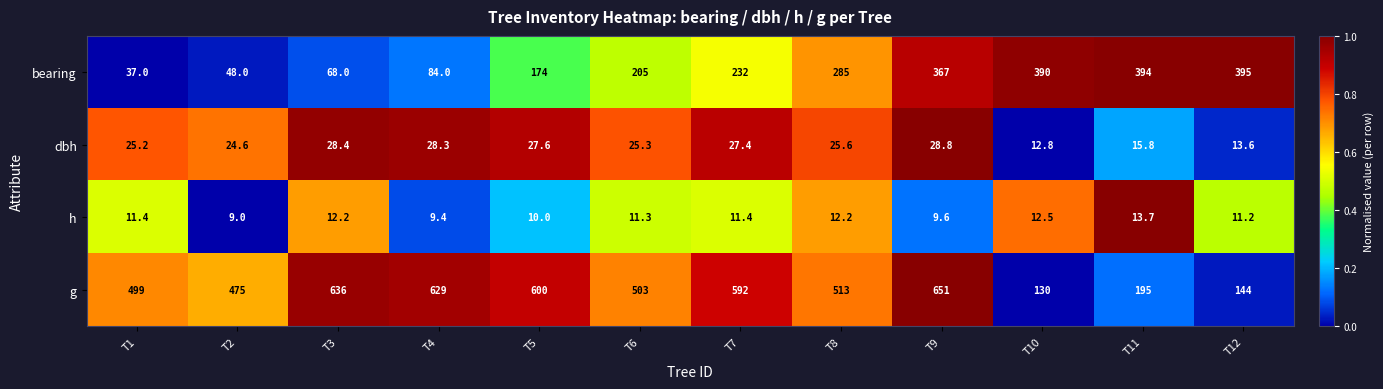

What is the difference between the second highest and second lowest values in the bearing series?

346.0